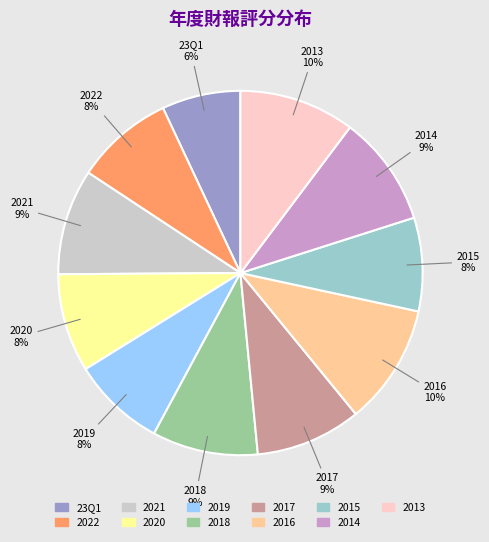

Does 2022 account for over 50% of the chart?

No